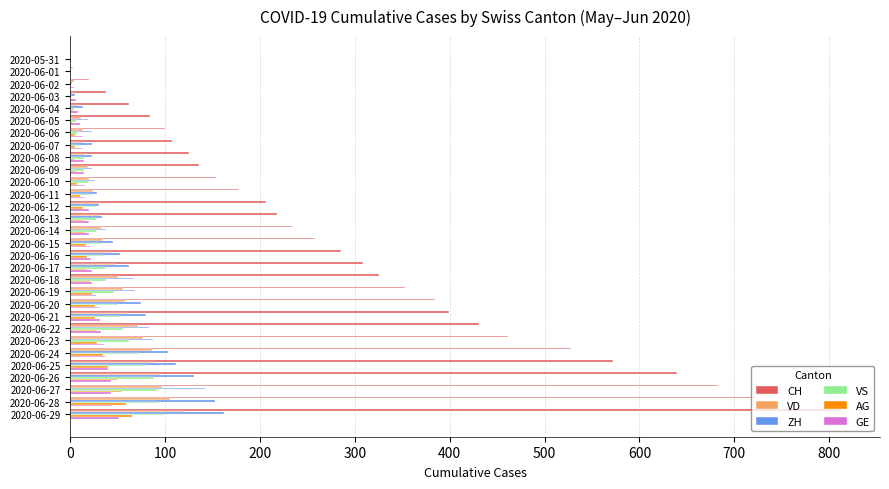

True or false: AG has a value of 23 at 2020-06-19.

True